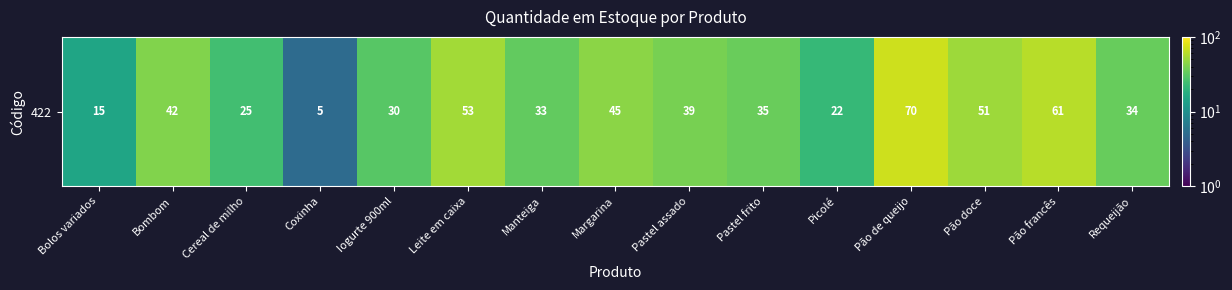

At which label is the value closest to 37?

Pastel assado